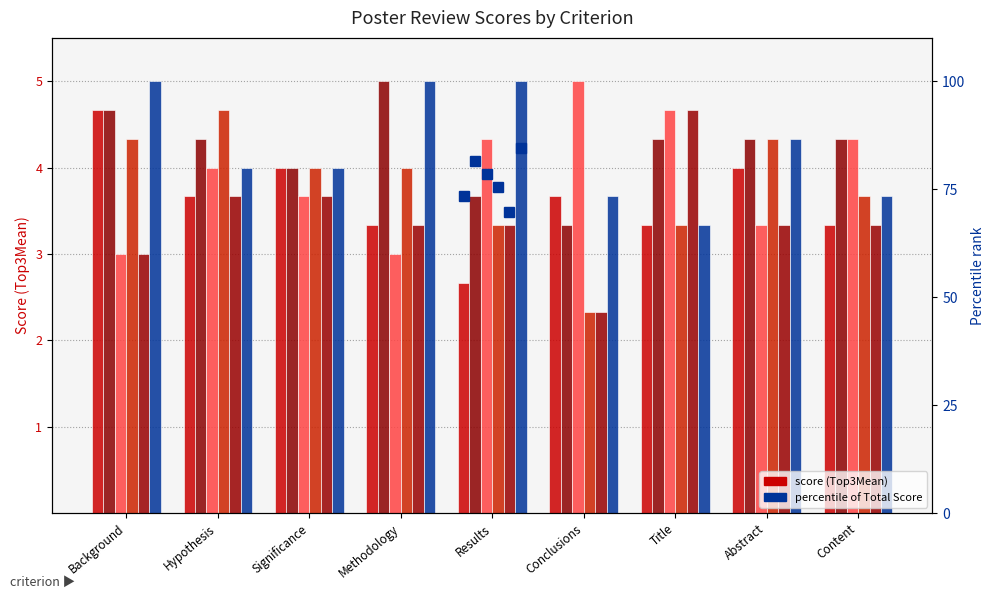

What is the maximum value shown in the chart?

5.0